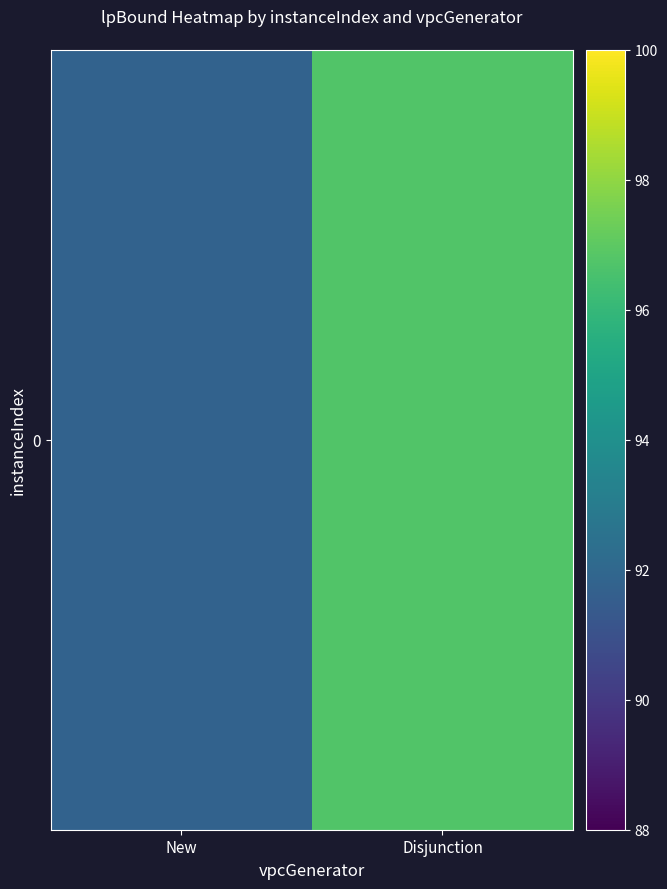

Is it true that the value at Disjunction is 96.8?

True